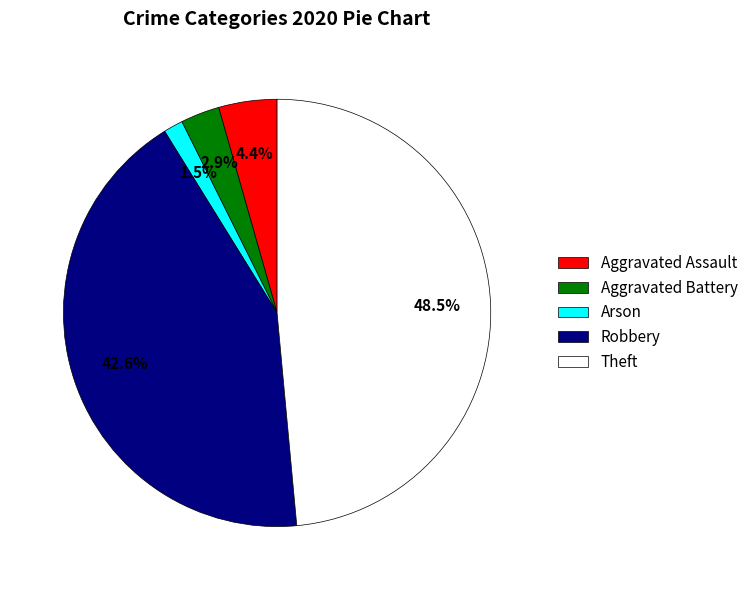

What percentage do Aggravated Battery and Theft together represent?

51.5%